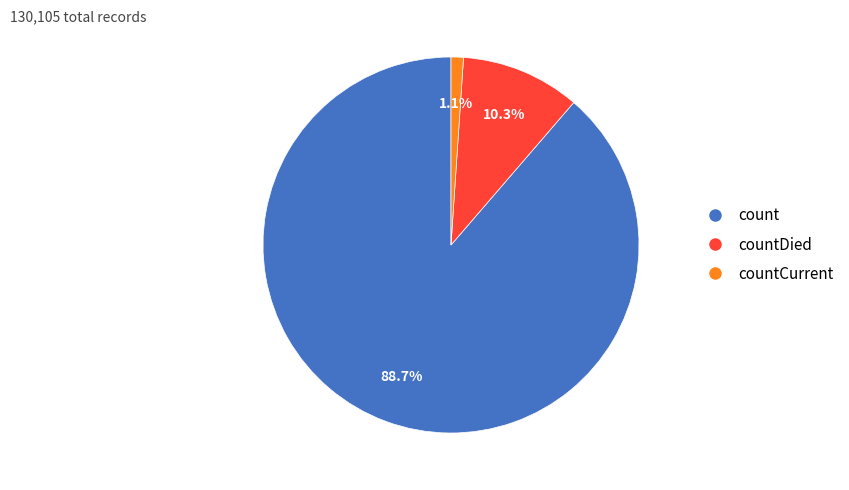

True or false: countDied accounts for 16% of the total.

False